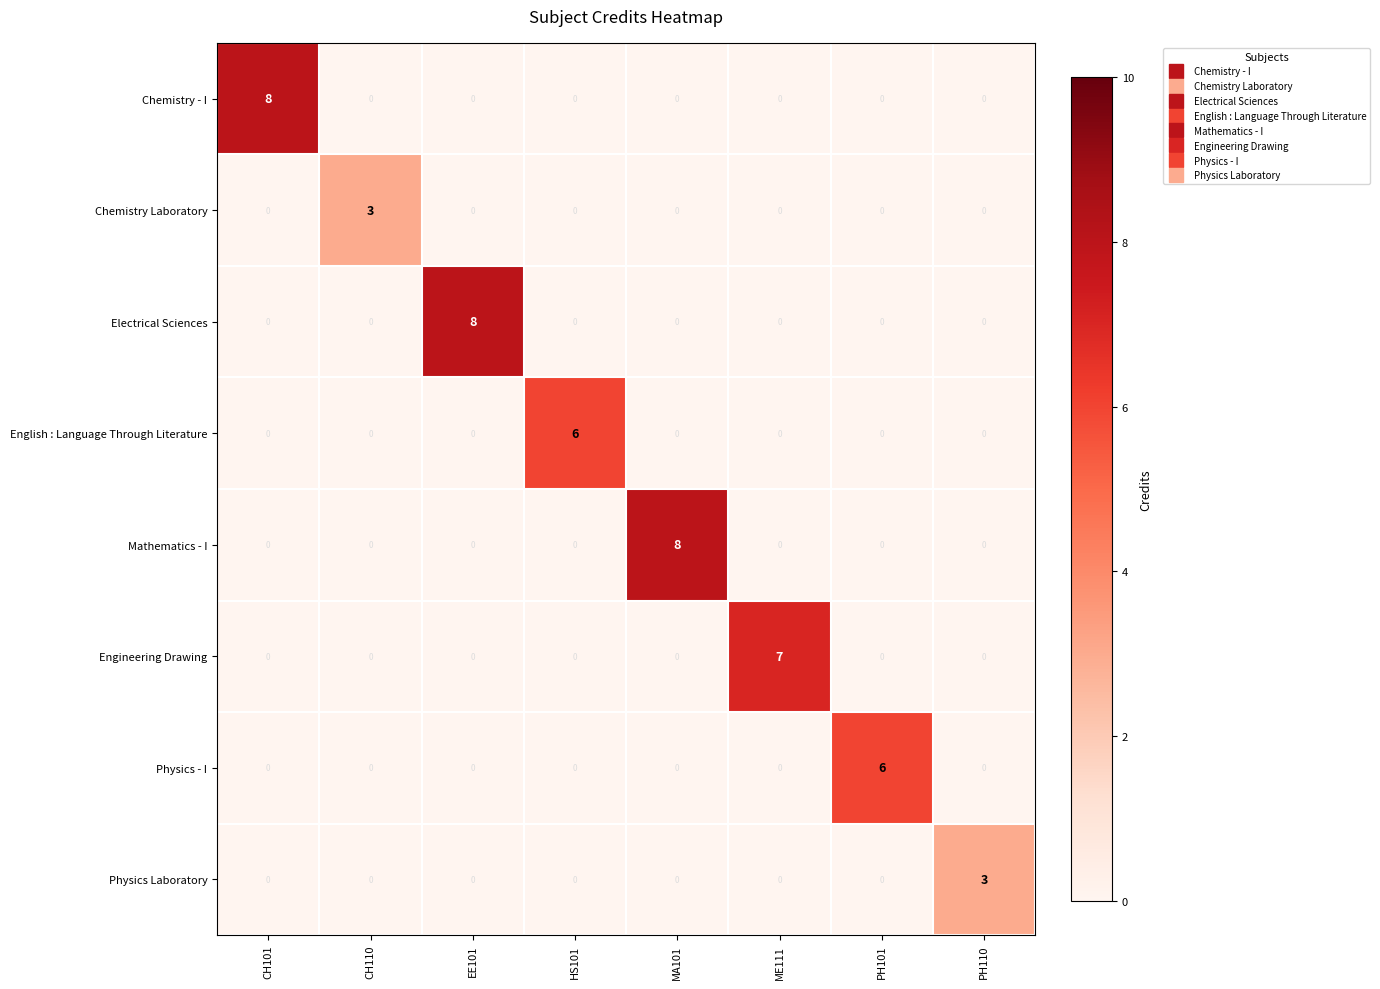

What is the spread (max minus min) of values at HS101?

6